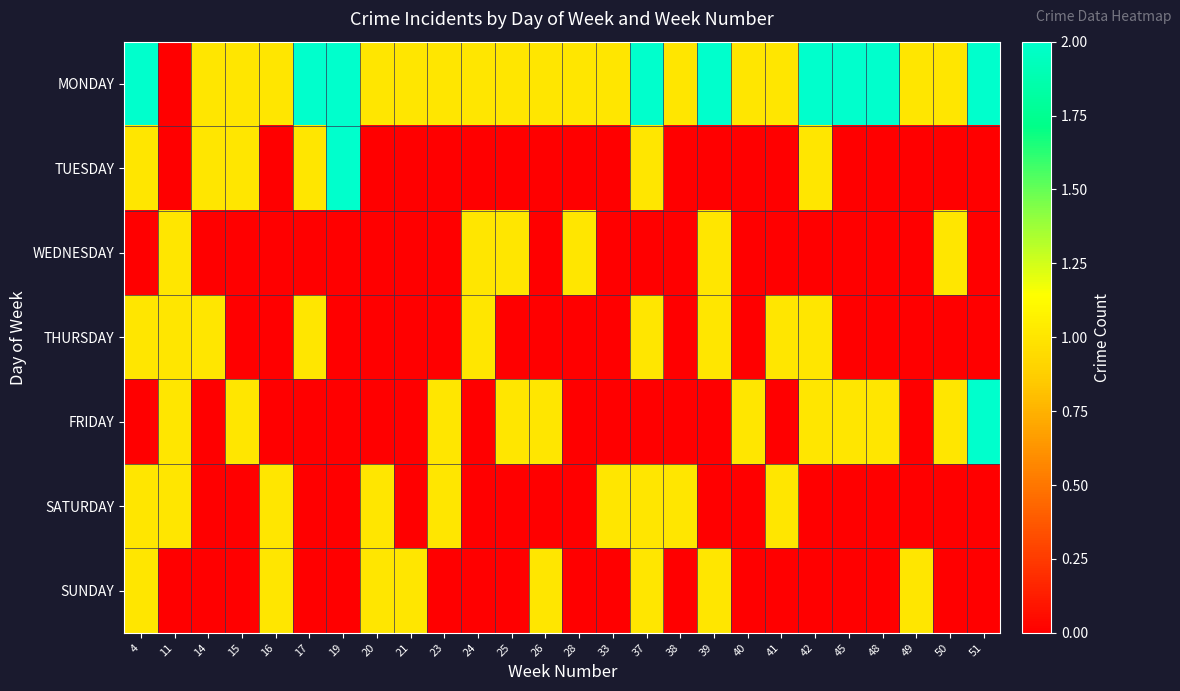

At 21, list the series in order from smallest to largest.

TUESDAY, WEDNESDAY, THURSDAY, FRIDAY, SATURDAY, MONDAY, SUNDAY